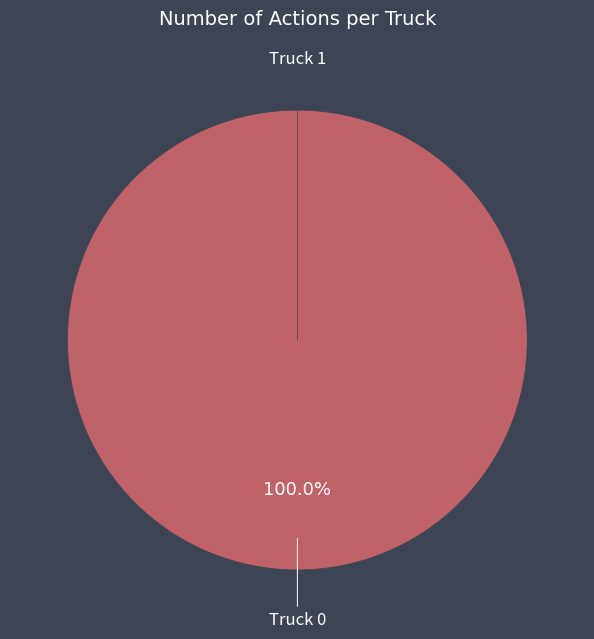

Combined, what portion of the pie is Truck 1 and Truck 0?

100.0%